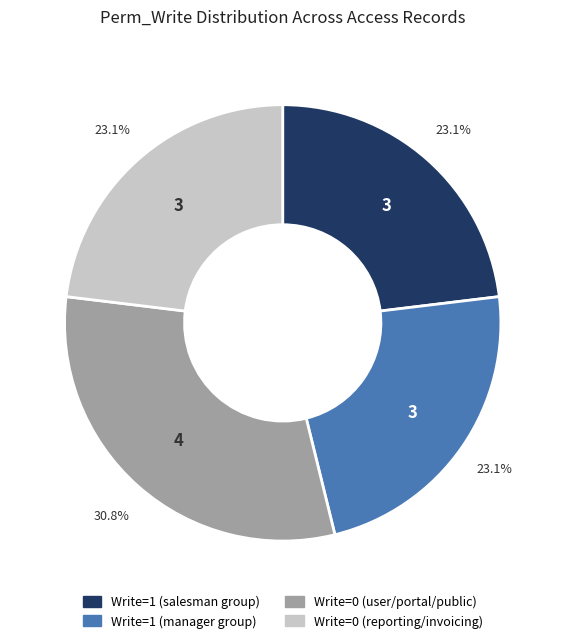

Does any single category account for the majority?

No